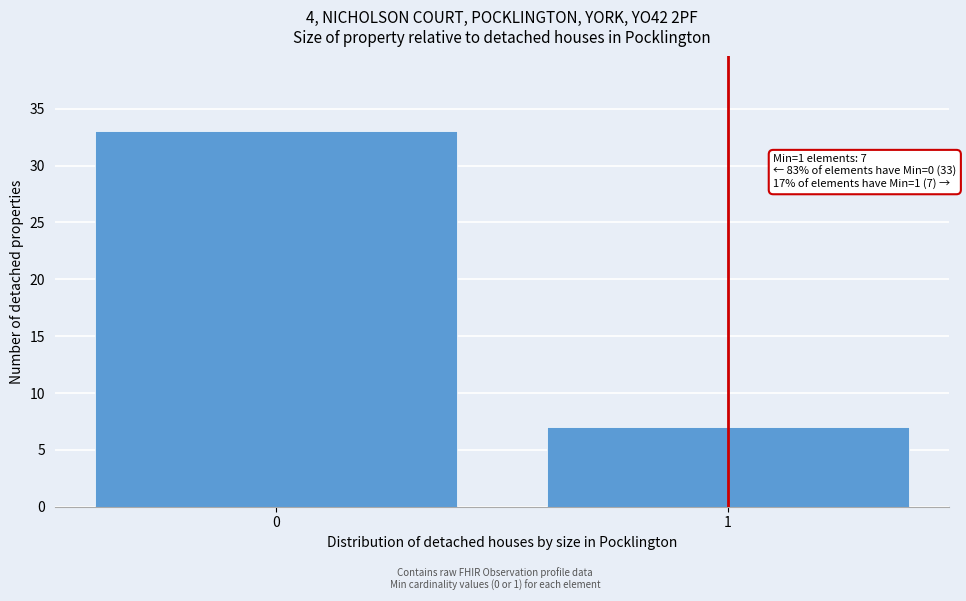

Reading left to right, list all the values displayed in this chart.

0=33	1=7